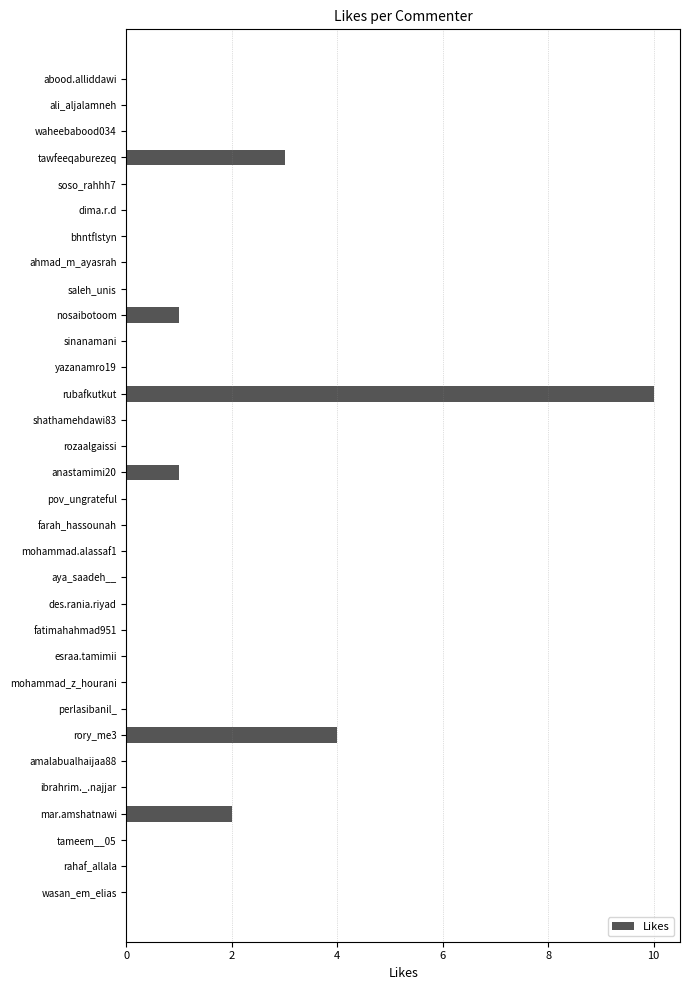

True or false: the data shows 2 at anastamimi20.

False